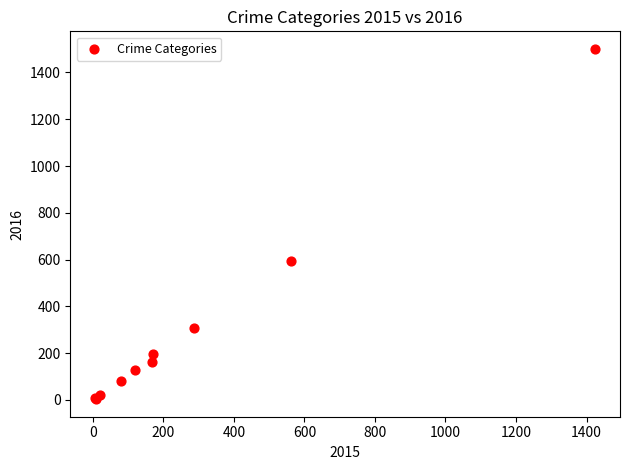

What Y value in the scatter plot is closest to 752?

594